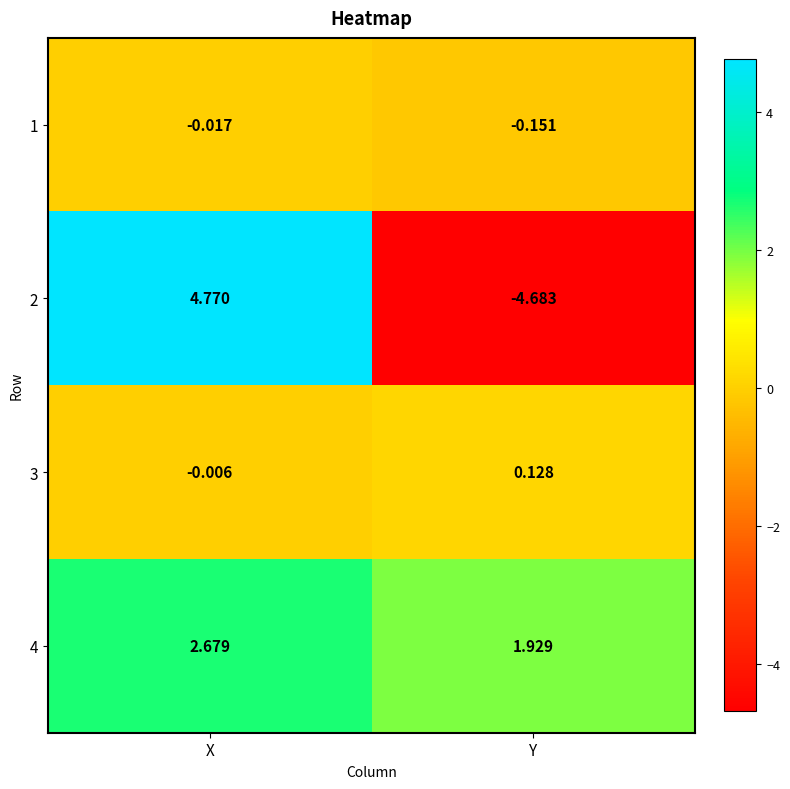

At which label is 1 closest to 0?

X